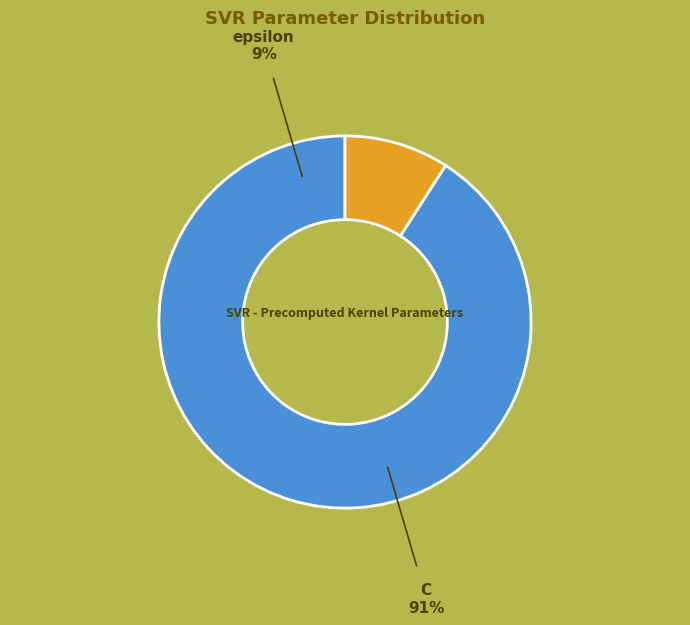

What is the smallest slice in the pie chart?

epsilon